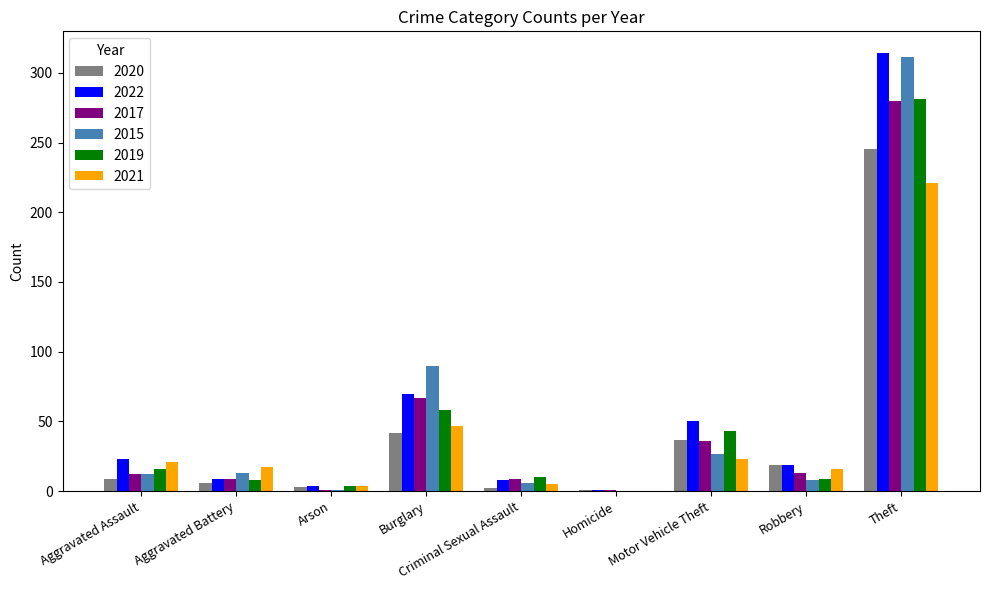

What is the total value across all series at Burglary?

374